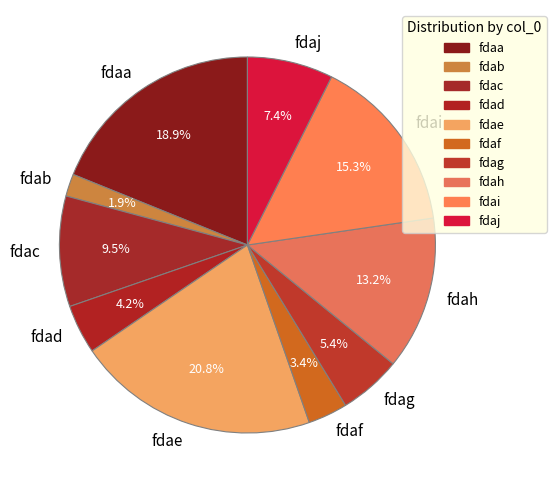

Is there any slice that represents more than half of the pie?

No